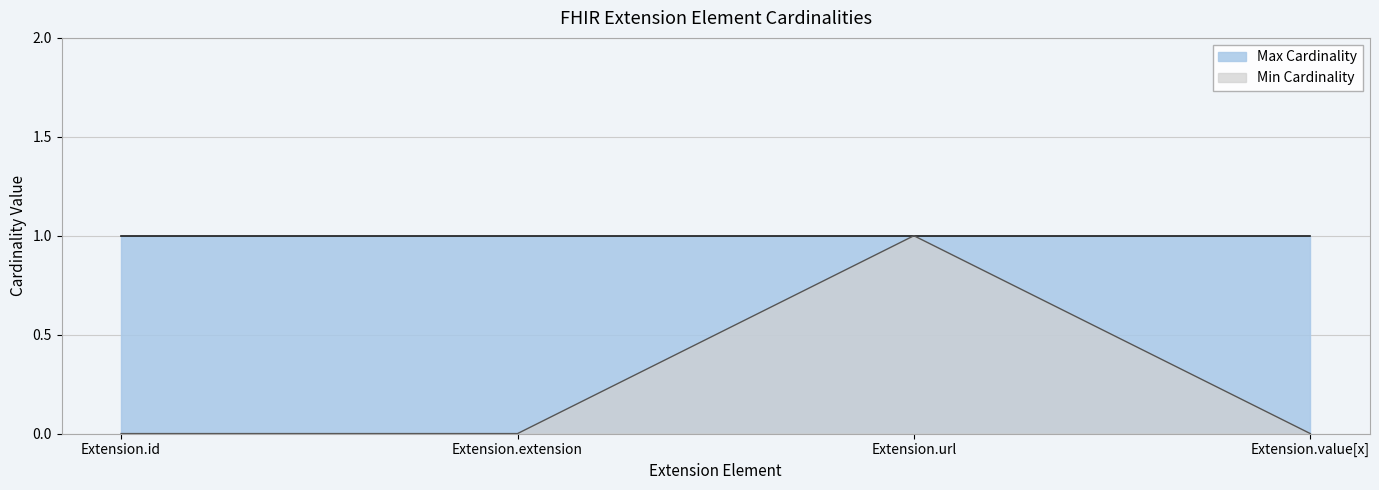

List the labels in order of value, largest first.

Extension.url, Extension.id, Extension.extension, Extension.value[x]